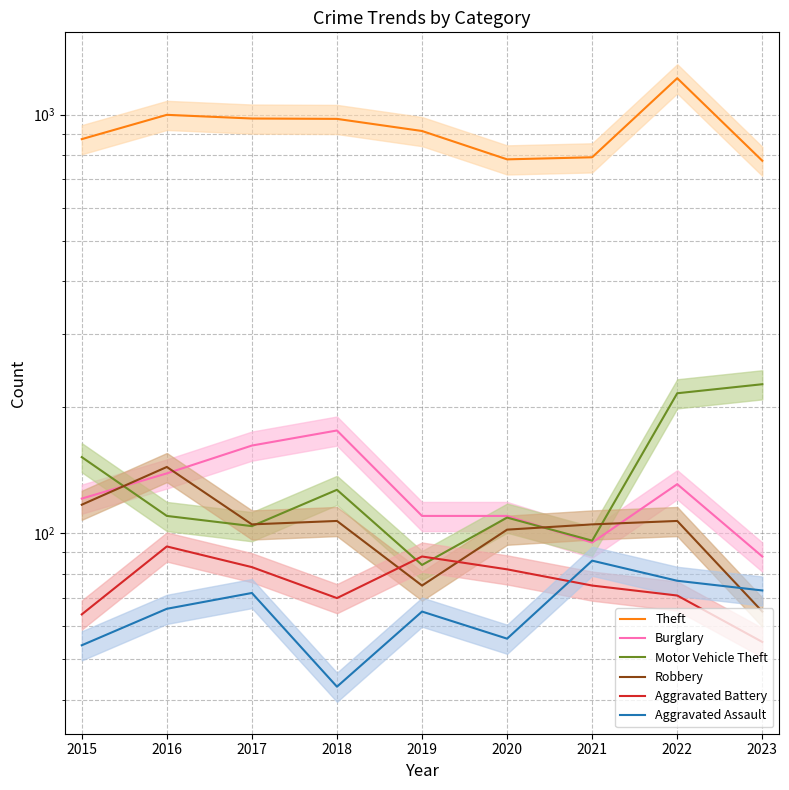

The Robbery series shows 52 at 2018. True or false?

False